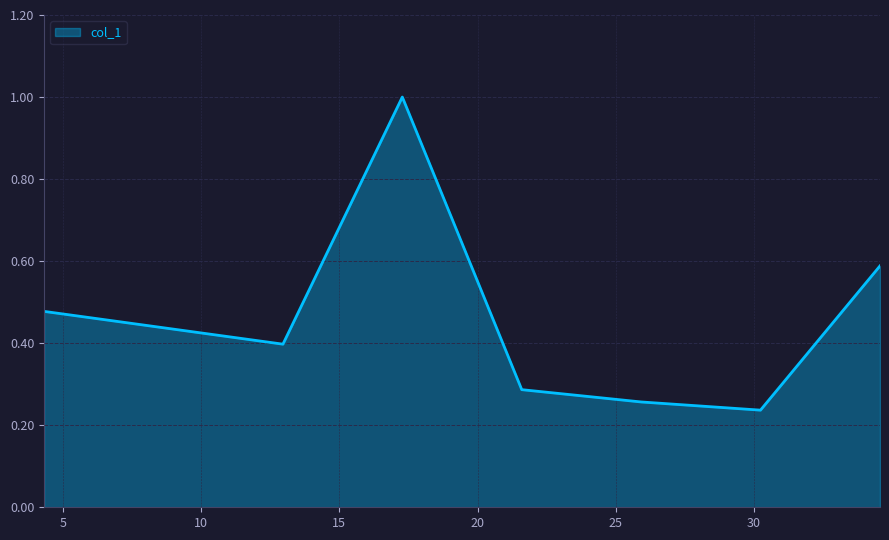

What is the sum of all values?

3.7